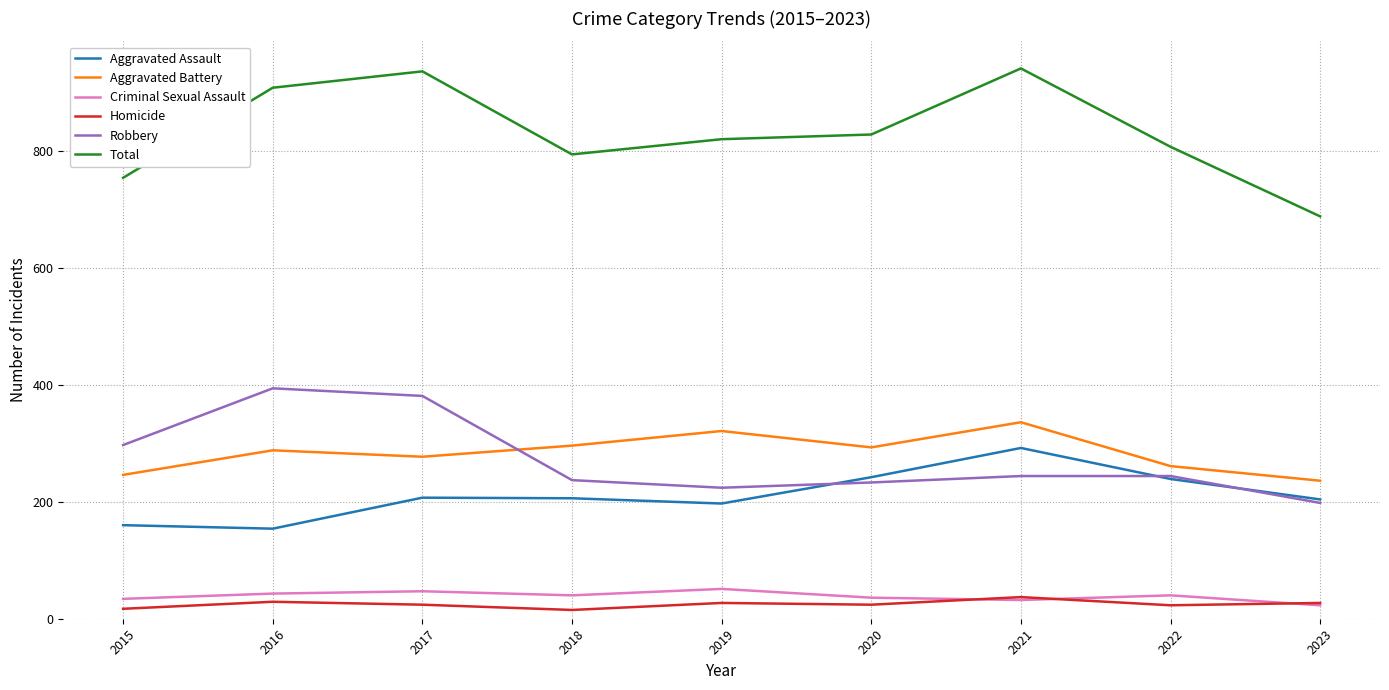

What are all the series names shown in the legend?

Aggravated Assault, Aggravated Battery, Criminal Sexual Assault, Homicide, Robbery, Total